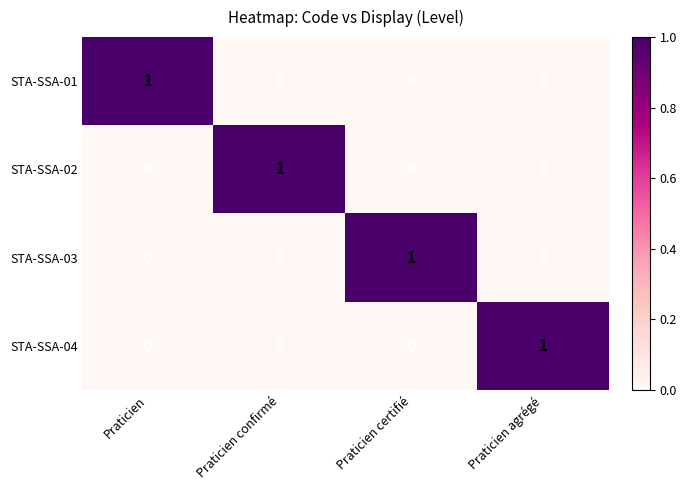

Is it true that STA-SSA-01 equals -1 at Praticien certifié?

False